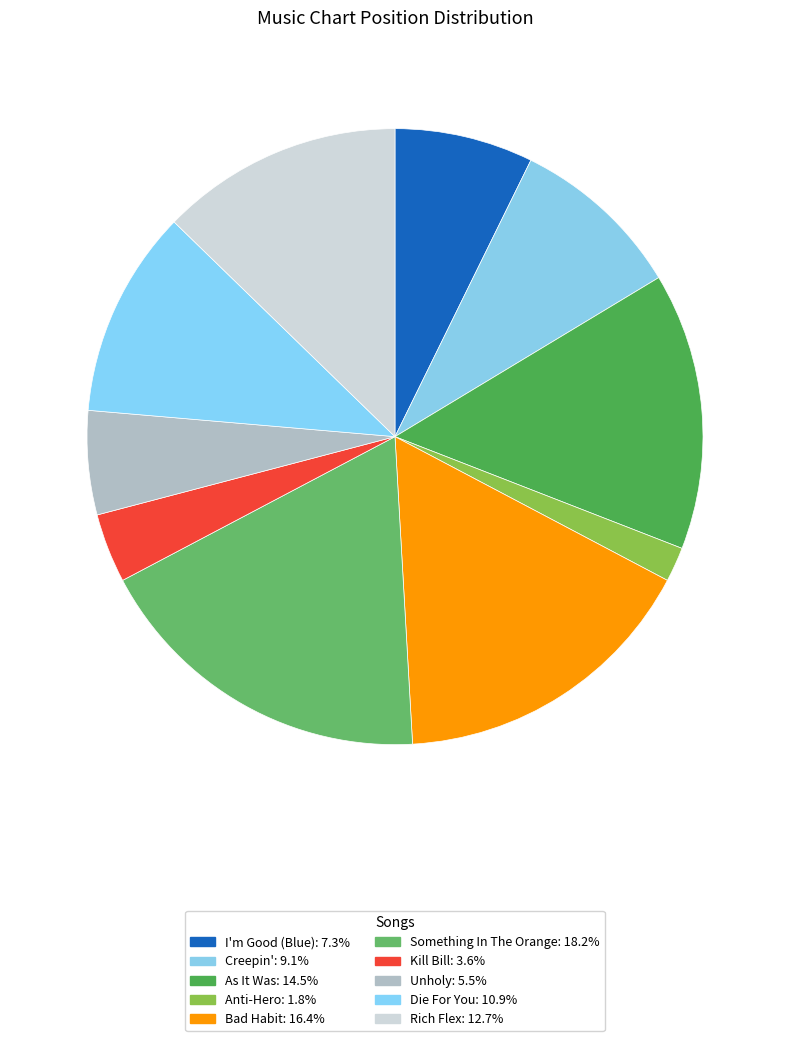

How many slices are in this pie chart?

10